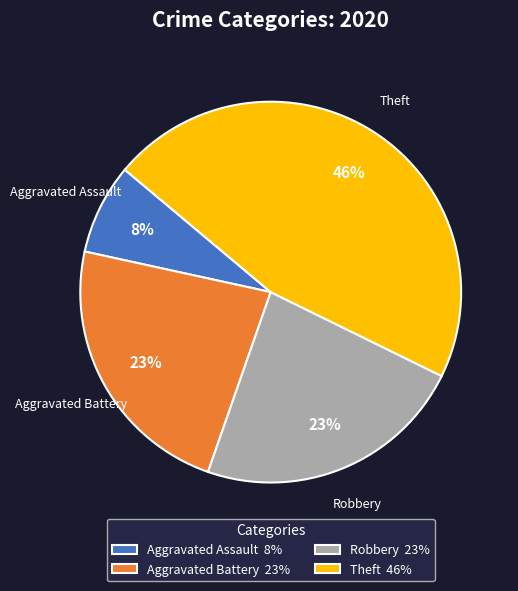

How many slices are in this pie chart?

4